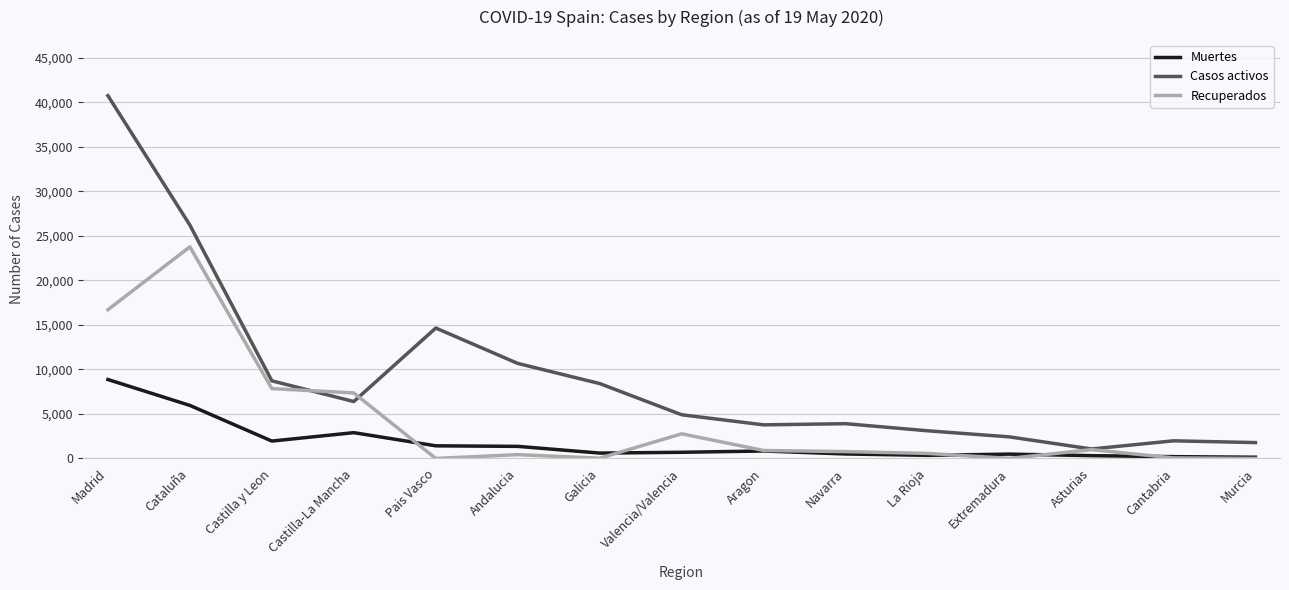

Count the number of categories in the chart.

15